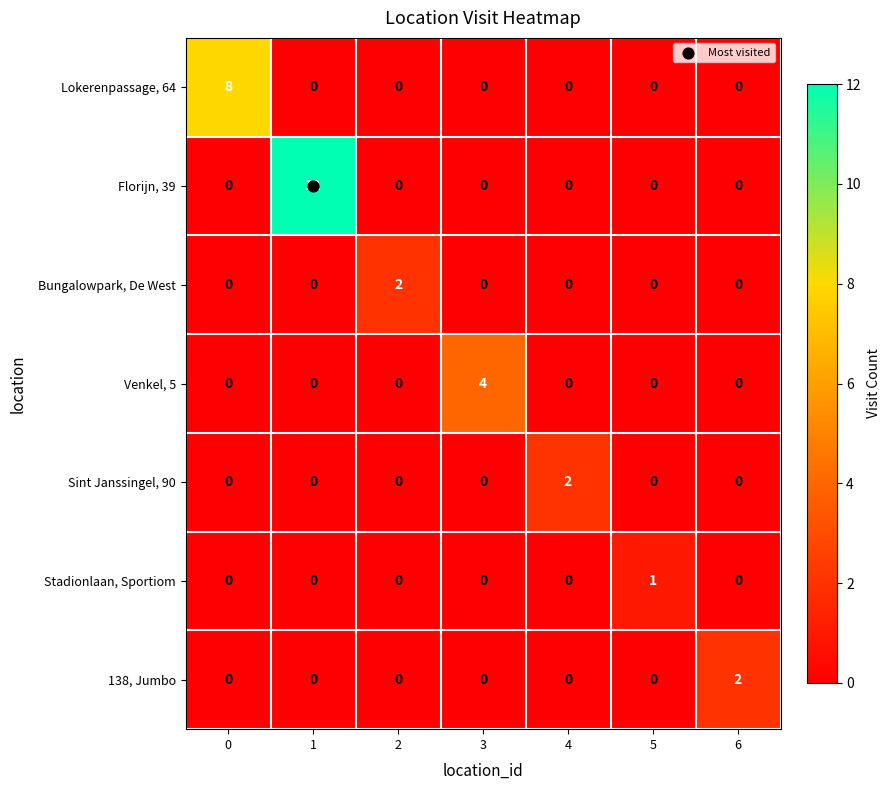

What is the spread (max minus min) of values at 0?

8